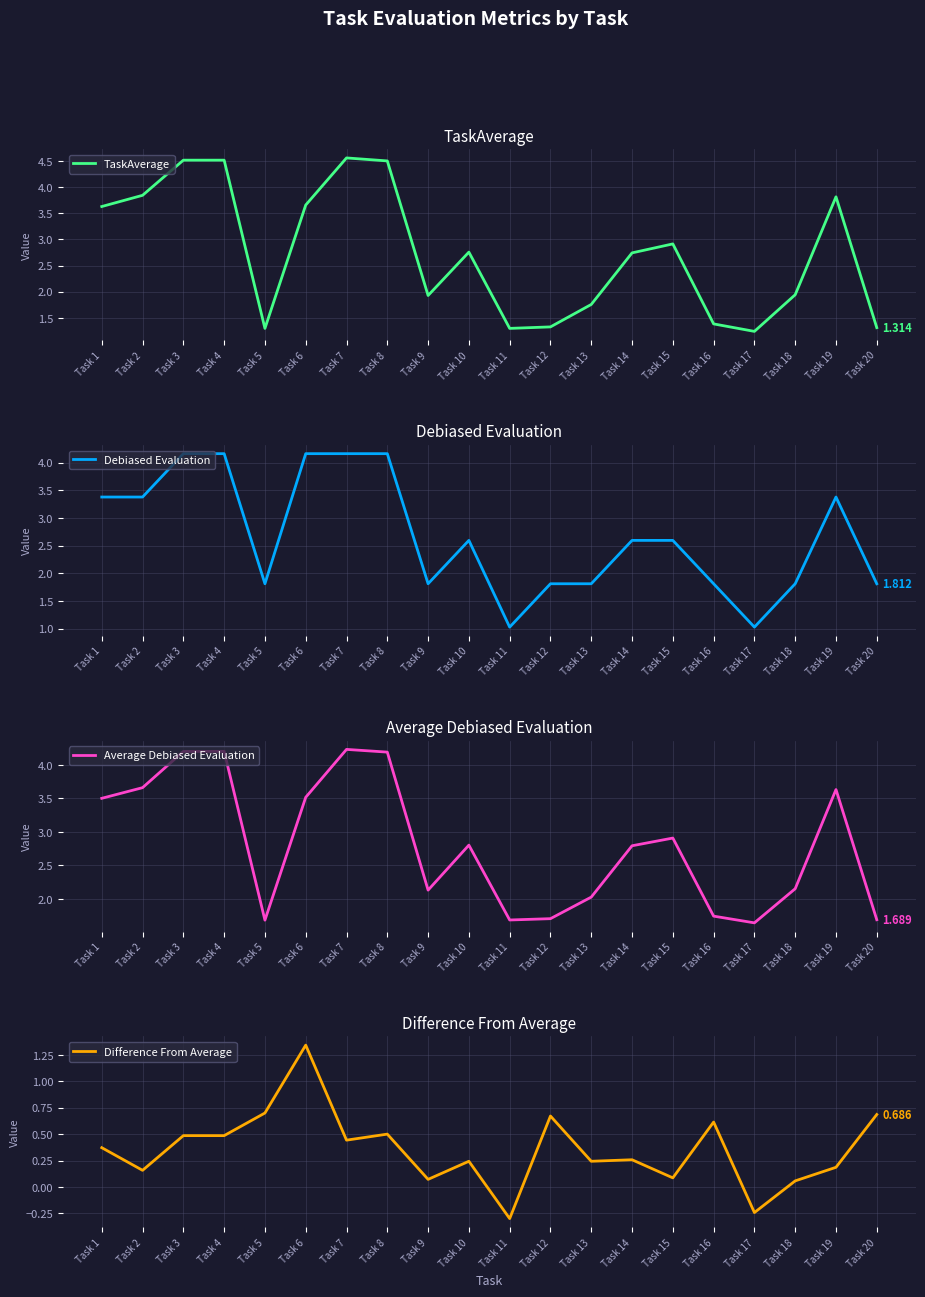

Is this an area chart (filled region under the line)?

No